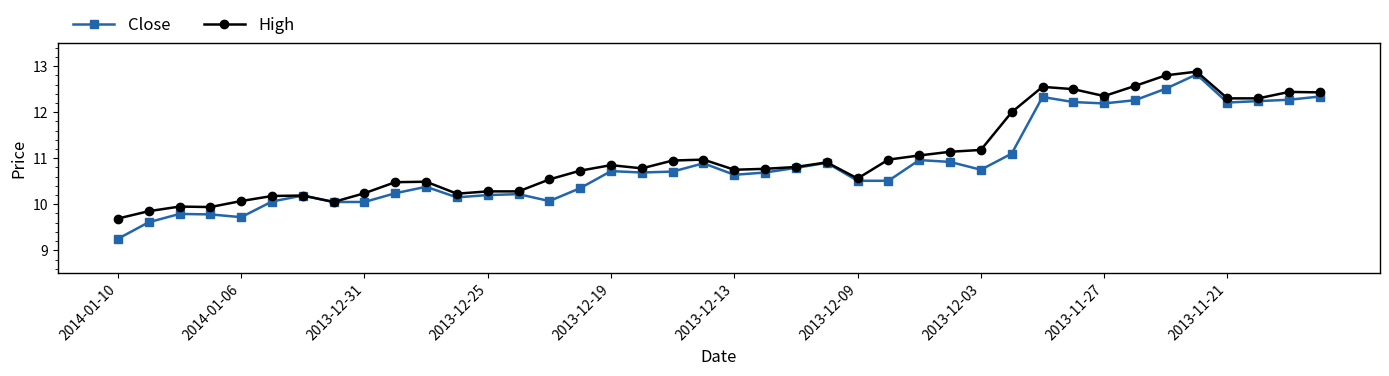

What is the highest value of the High series?

12.9